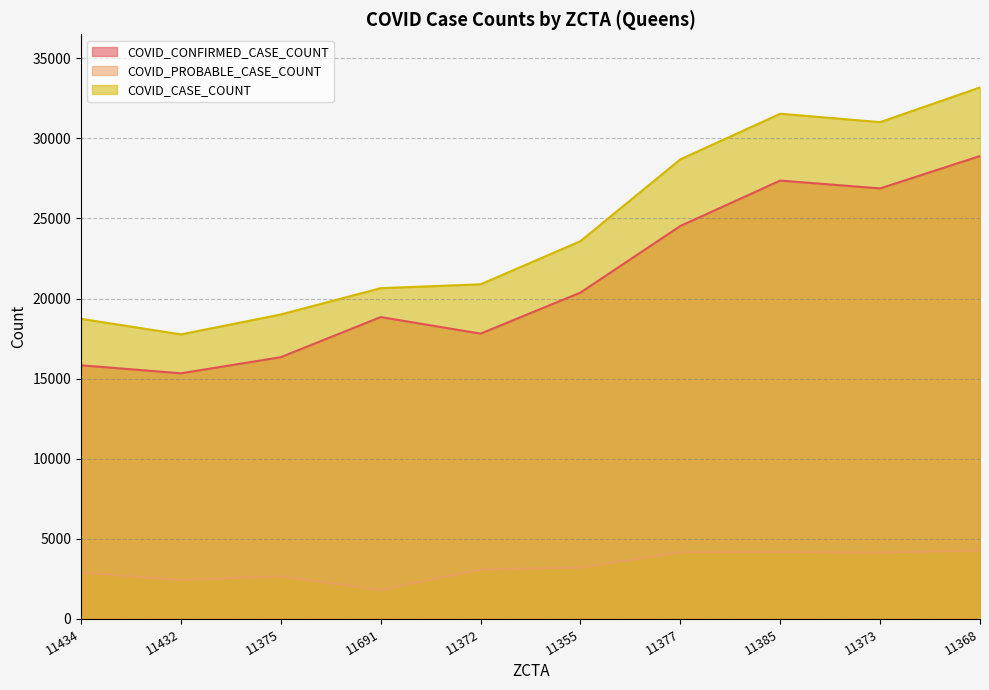

Reading left to right, transcribe all the data shown in this chart.

COVID_CONFIRMED_CASE_COUNT: 11434=15833	11432=15334	11375=16339	11691=18843	11372=17810	11355=20372	11377=24528	11385=27364	11373=26873	11368=28895
COVID_PROBABLE_CASE_COUNT: 11434=2901	11432=2428	11375=2666	11691=1805	11372=3077	11355=3210	11377=4160	11385=4170	11373=4137	11368=4281
COVID_CASE_COUNT: 11434=18734	11432=17762	11375=19005	11691=20648	11372=20887	11355=23582	11377=28688	11385=31534	11373=31010	11368=33176